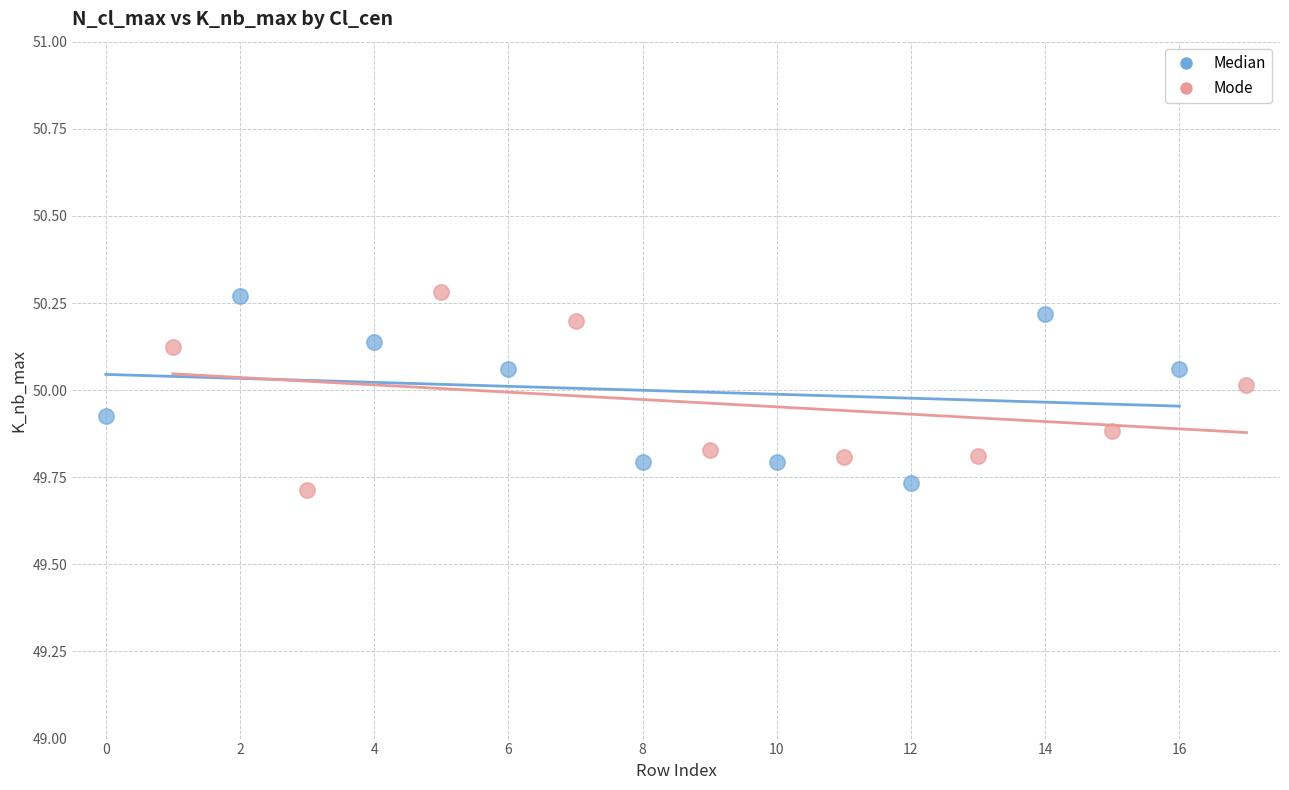

Which series has the largest Y range (max minus min)?

Mode